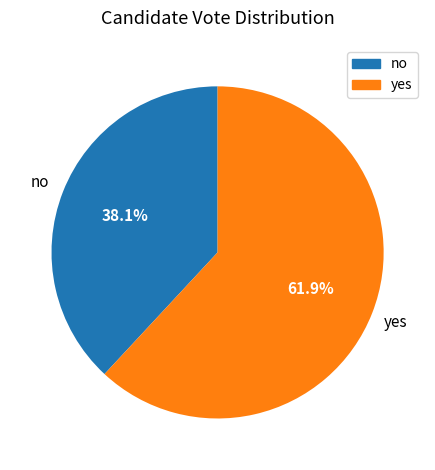

True or false: no accounts for 51% of the total.

False